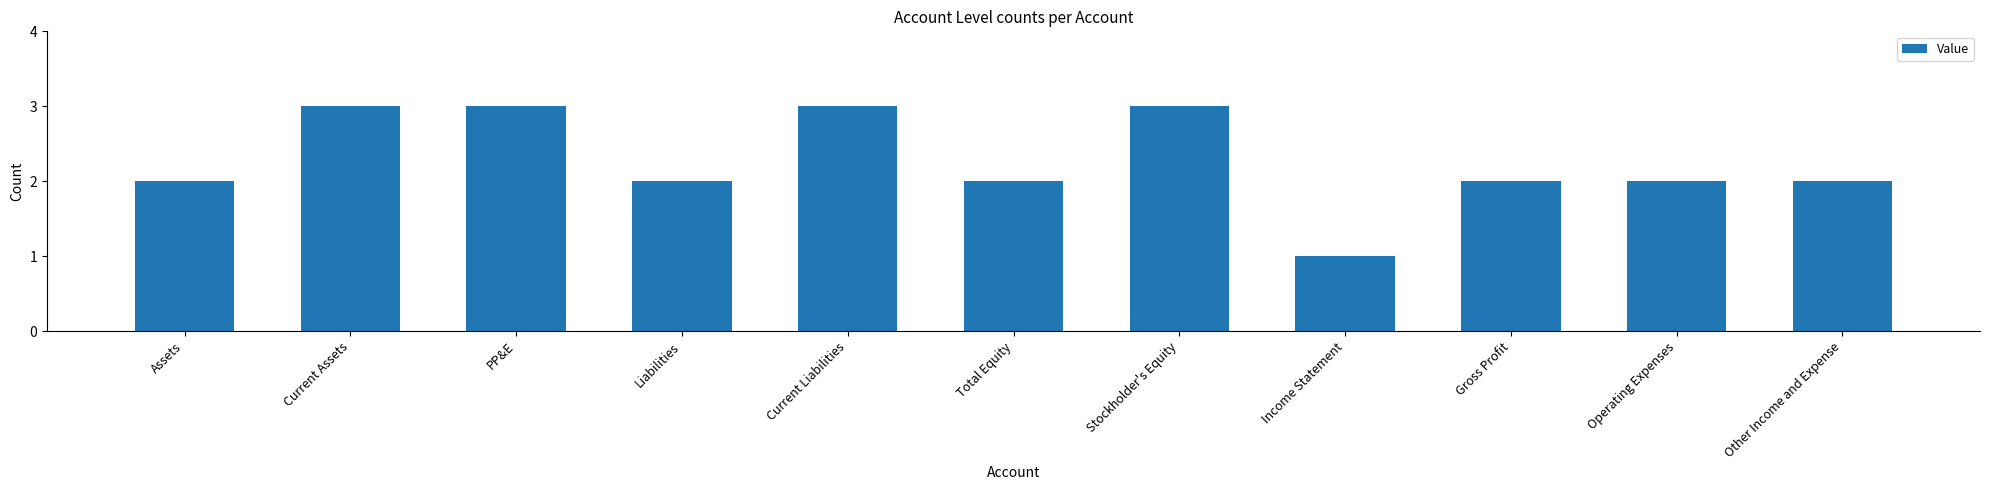

Is it true that the value at Current Liabilities is 3?

True